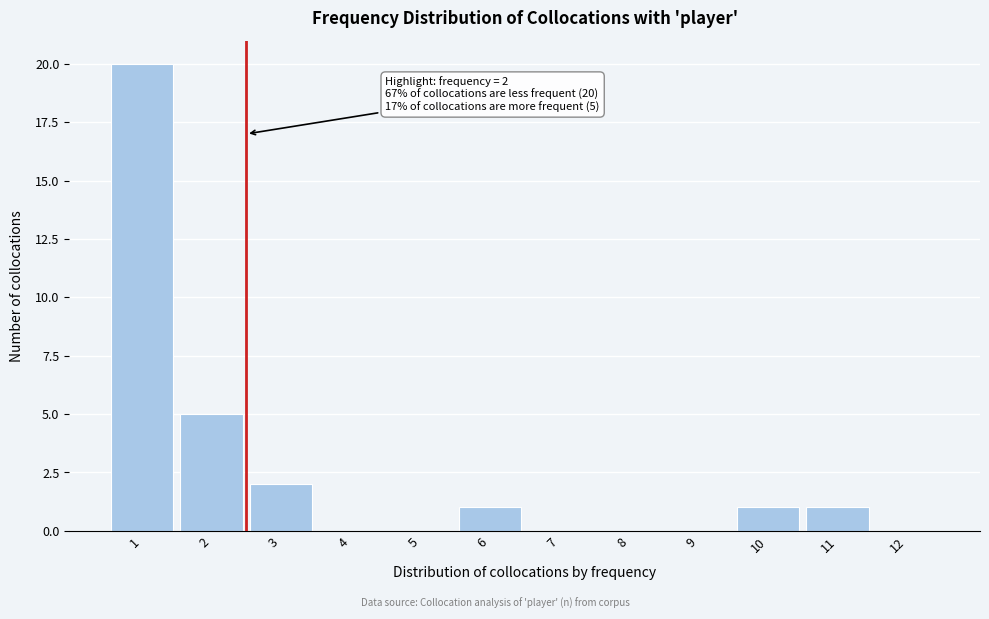

Over which range of the x-axis is the bar tallest?

0.5 to 1.5